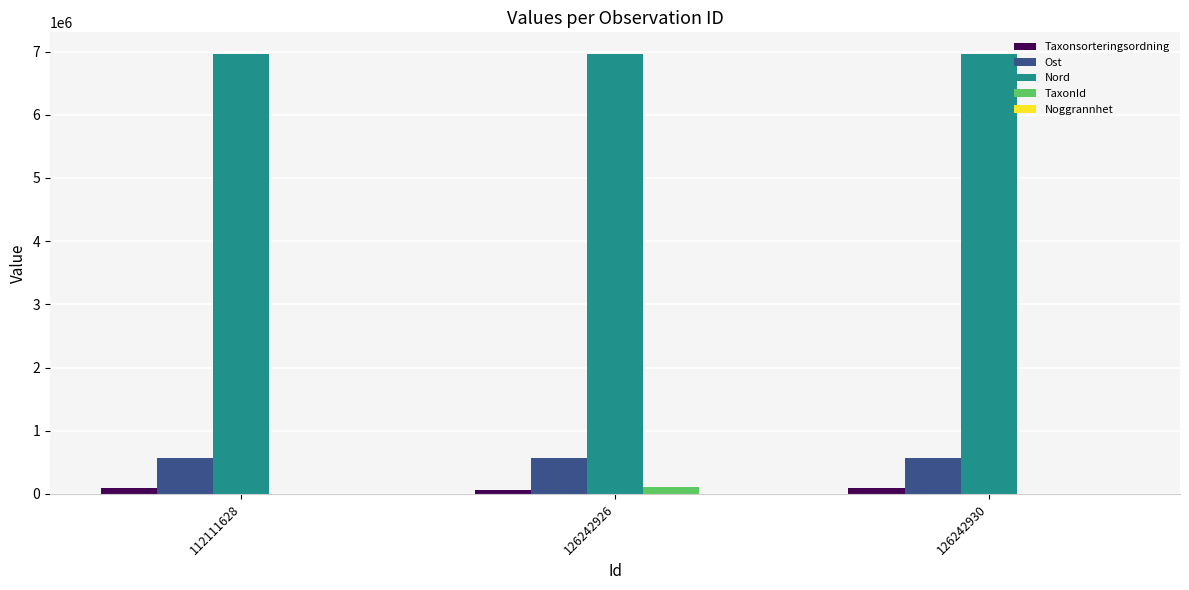

How many groups of bars are there?

3